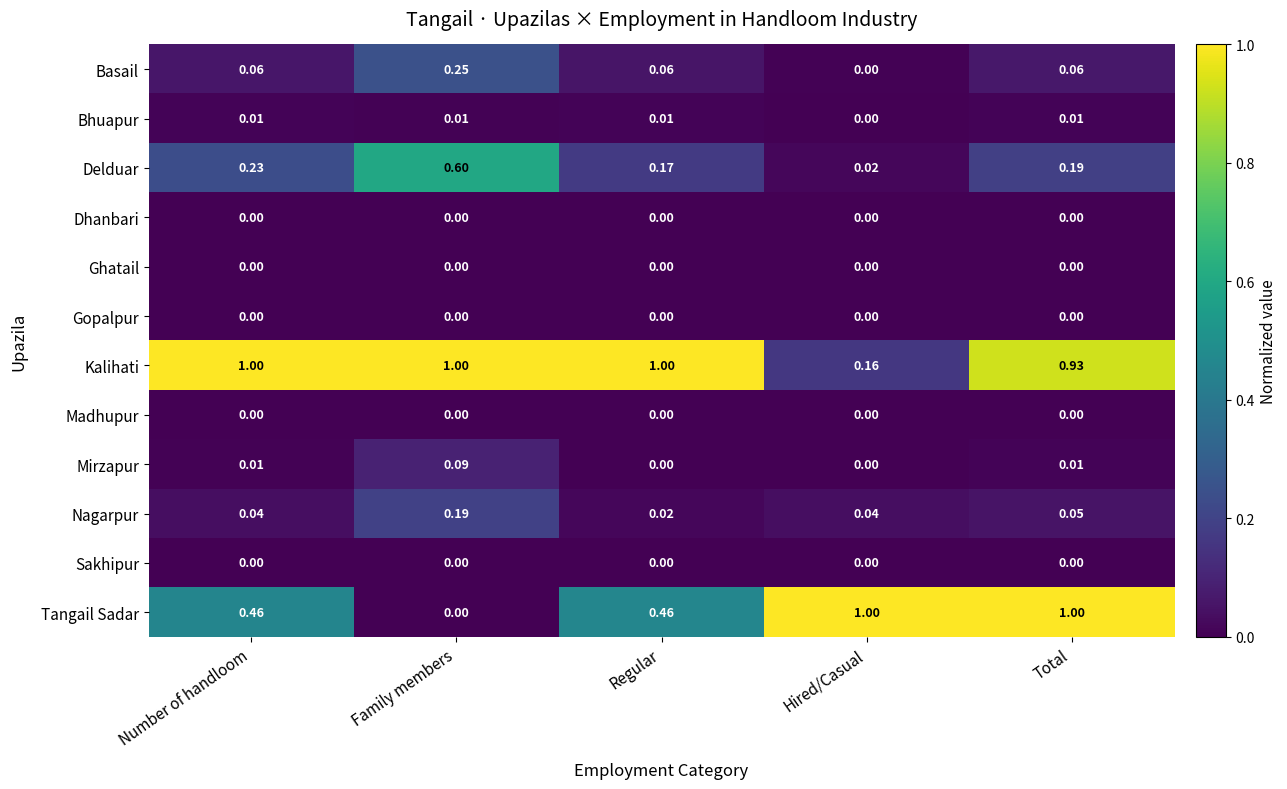

Where is Bhuapur nearest to the value 0?

Hired/Casual